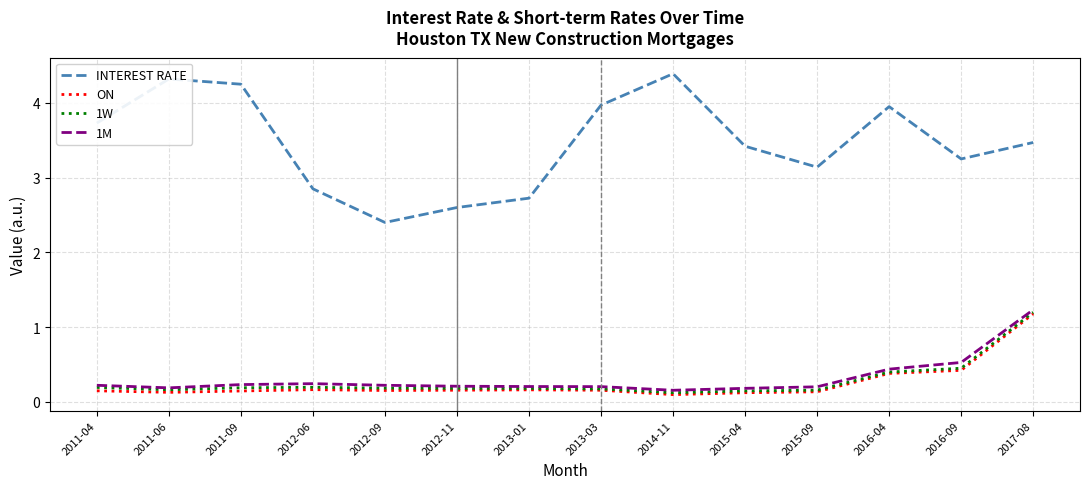

What position from the right is 2011-06?

13